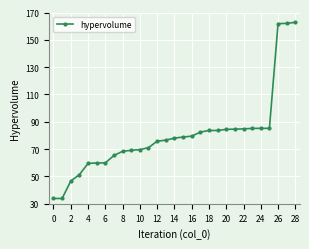

How many data points does each series have?

29